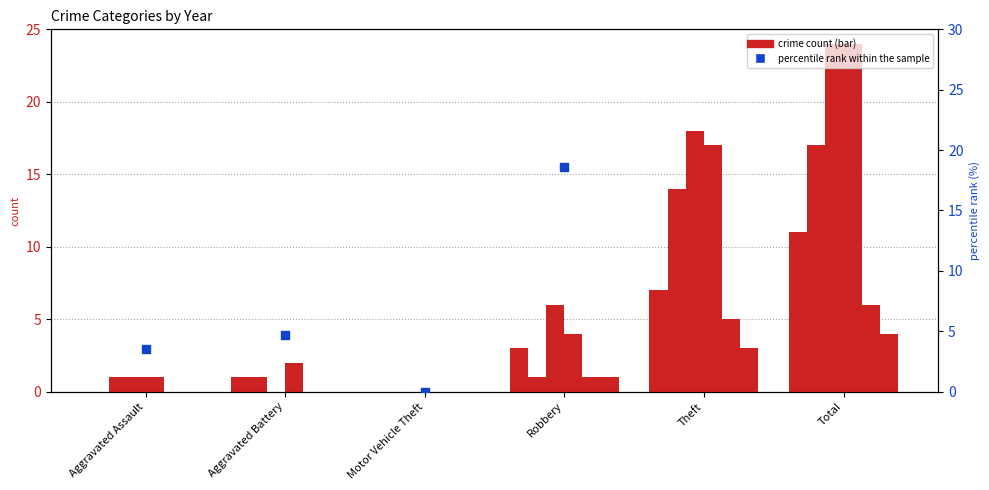

What is the change in value from Aggravated Assault to Robbery?

+15.1